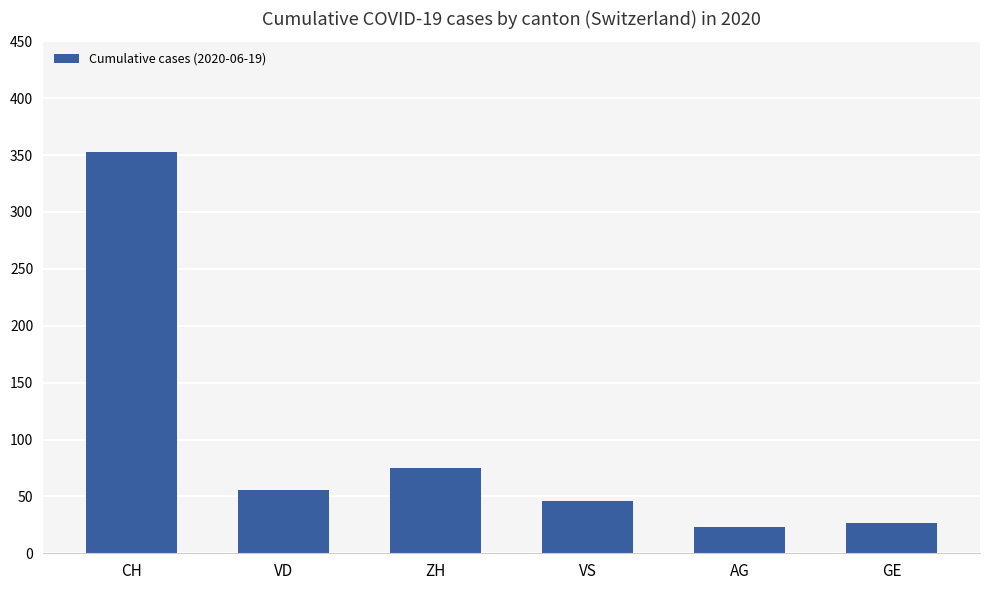

True or false: the data shows 16 at VS.

False